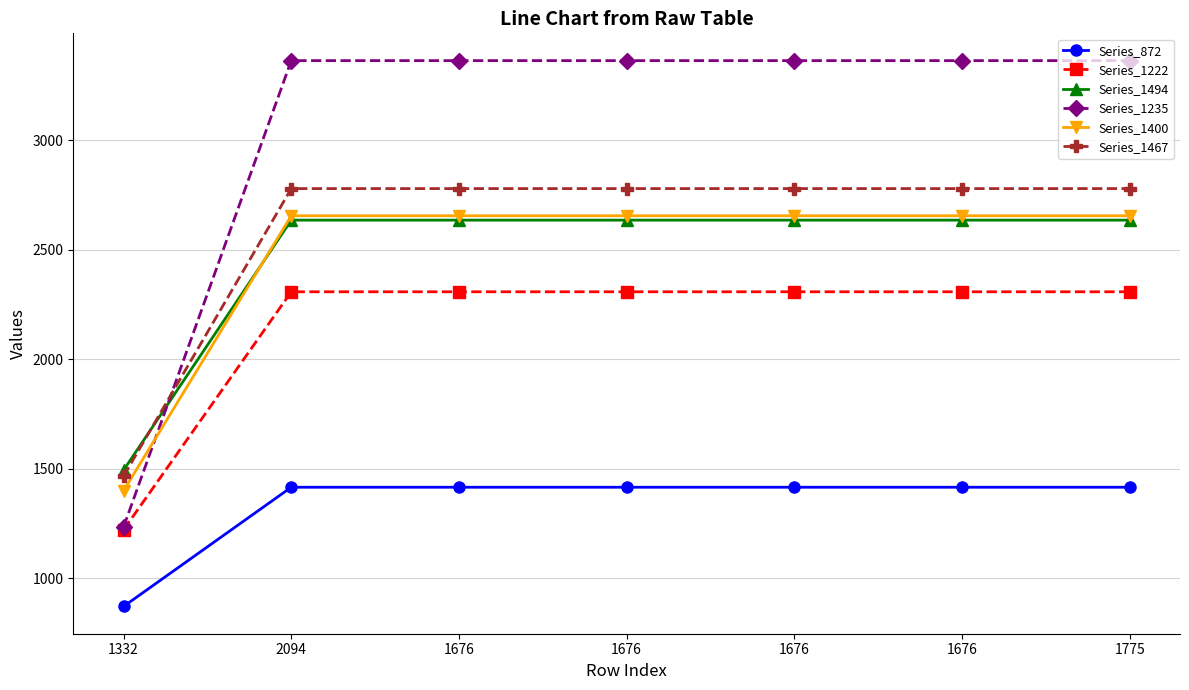

True or false: Series_1222 and Series_1400 cross at least once.

False